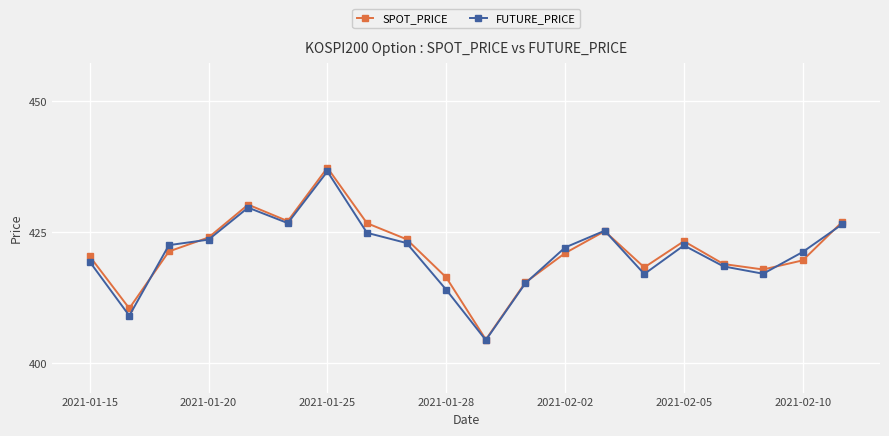

True or false: FUTURE_PRICE has more than 2 points higher than both neighbors.

True